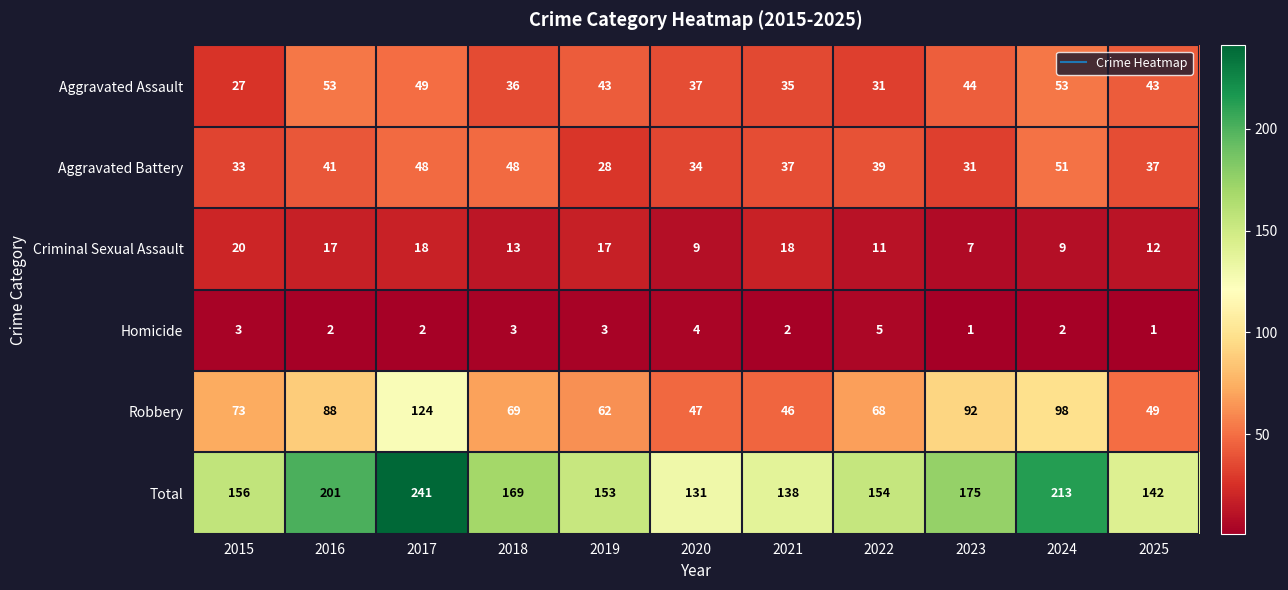

What is the minimum value shown in the chart?

1